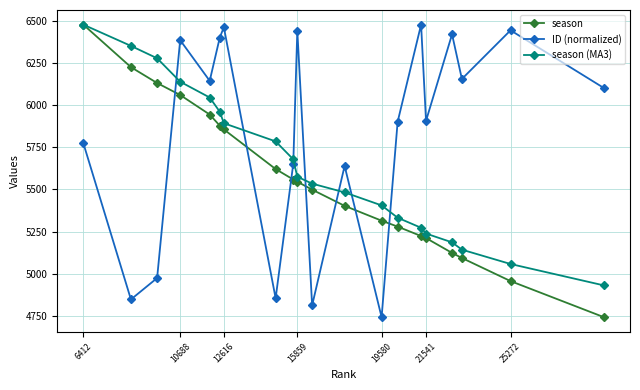

What is the greatest value displayed?

6477.0